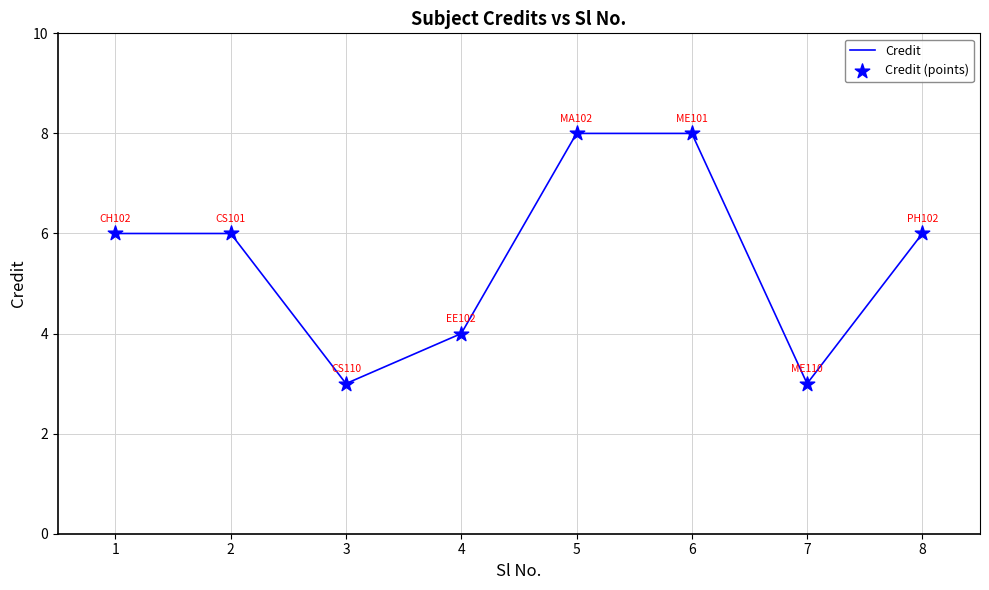

What is the smallest value displayed?

3